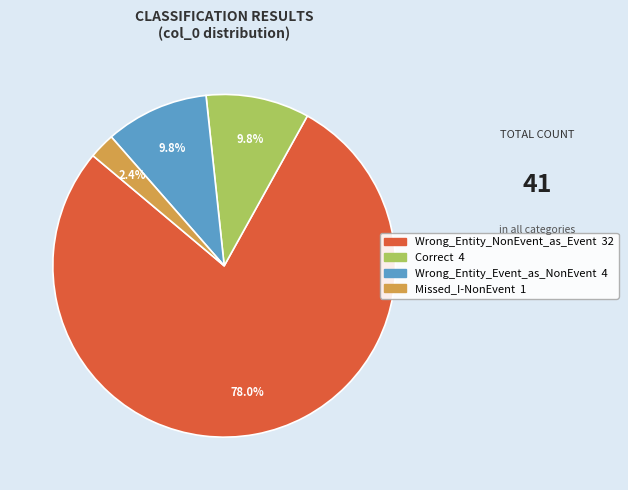

What is the largest slice in the pie chart?

Wrong_Entity_NonEvent_as_Event